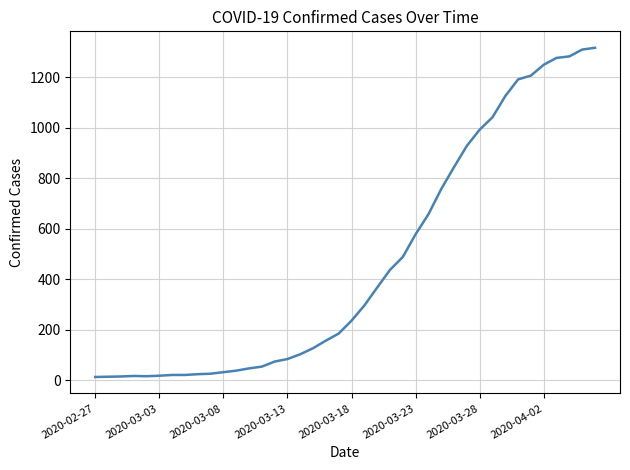

What is the maximum value shown in the chart?

1316